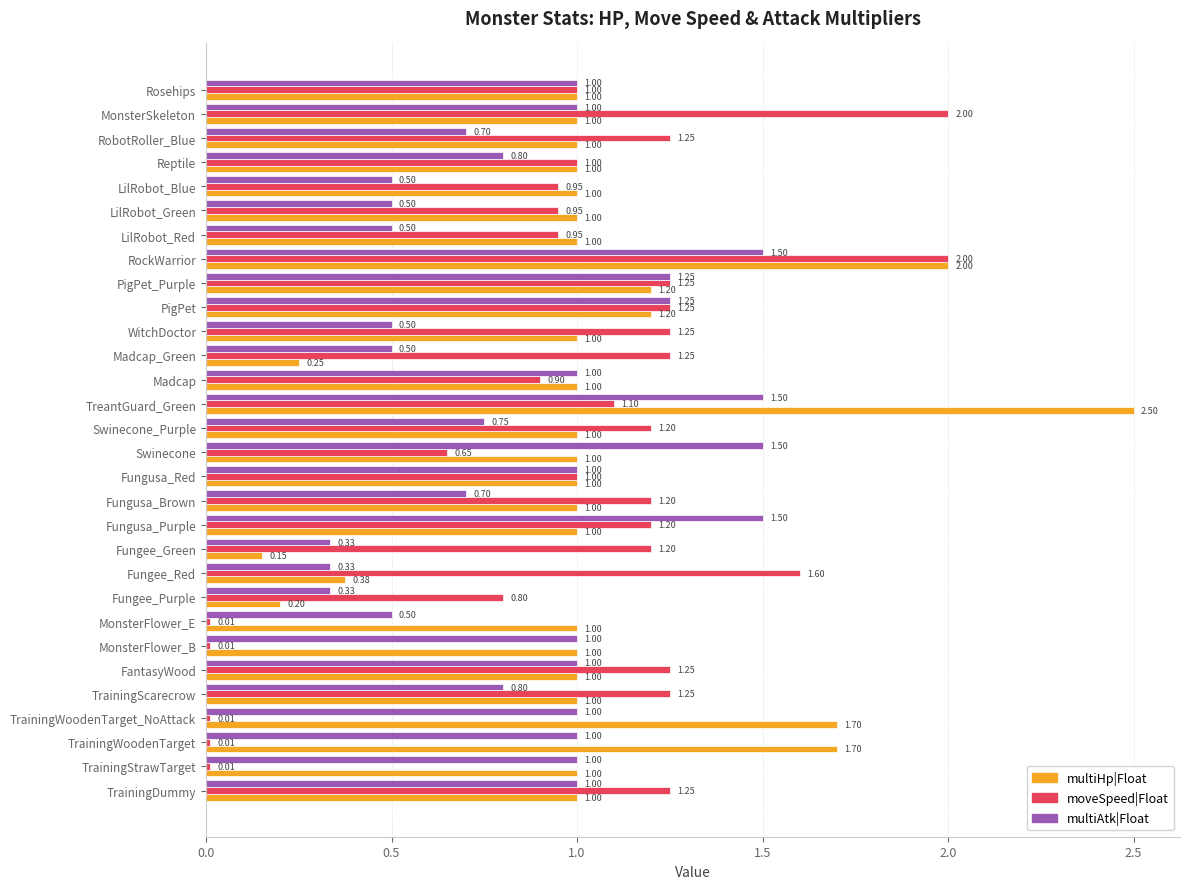

At Fungee_Purple, list the series in order from largest to smallest.

moveSpeed|Float, multiAtk|Float, multiHp|Float